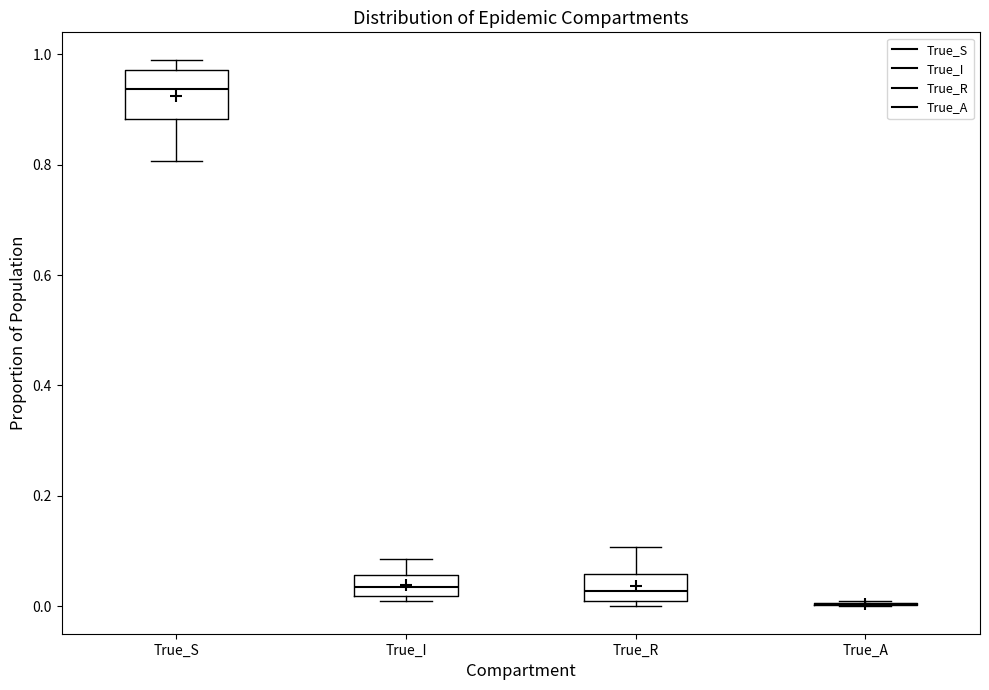

Comparing the boxes themselves (not the whiskers), which one is the tallest?

True_S